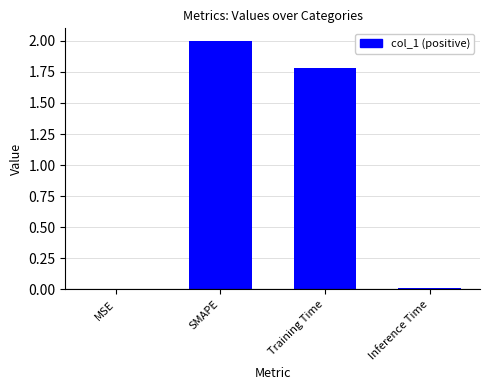

What is the greatest value displayed?

2.0